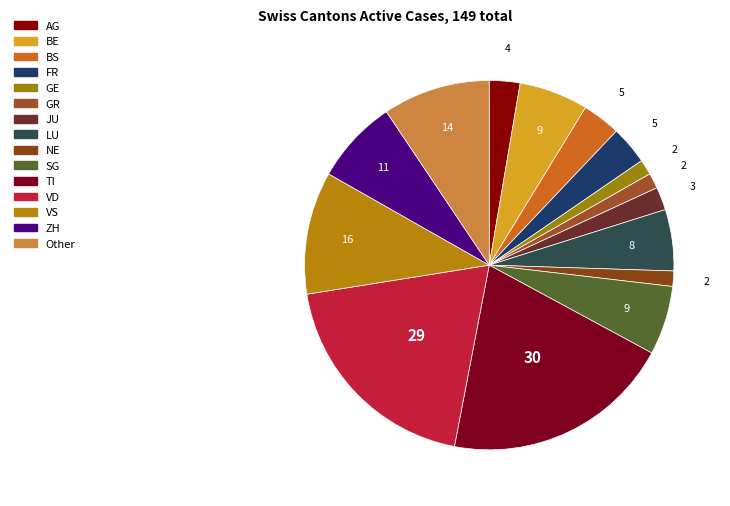

How many segments does this pie chart have?

15